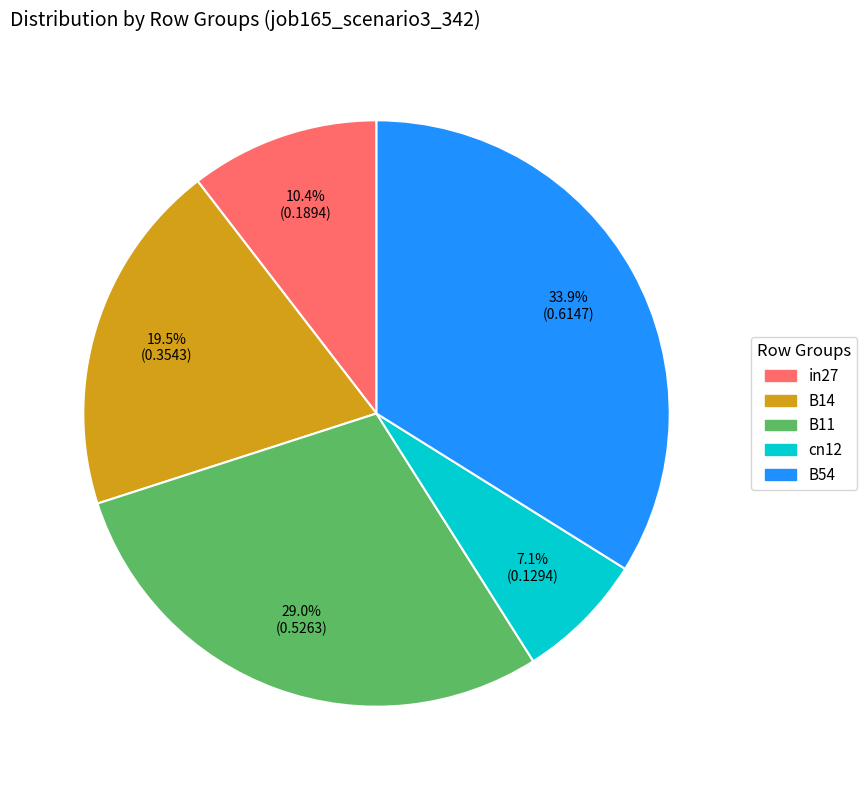

To the nearest percent, what is the average slice percentage?

20%